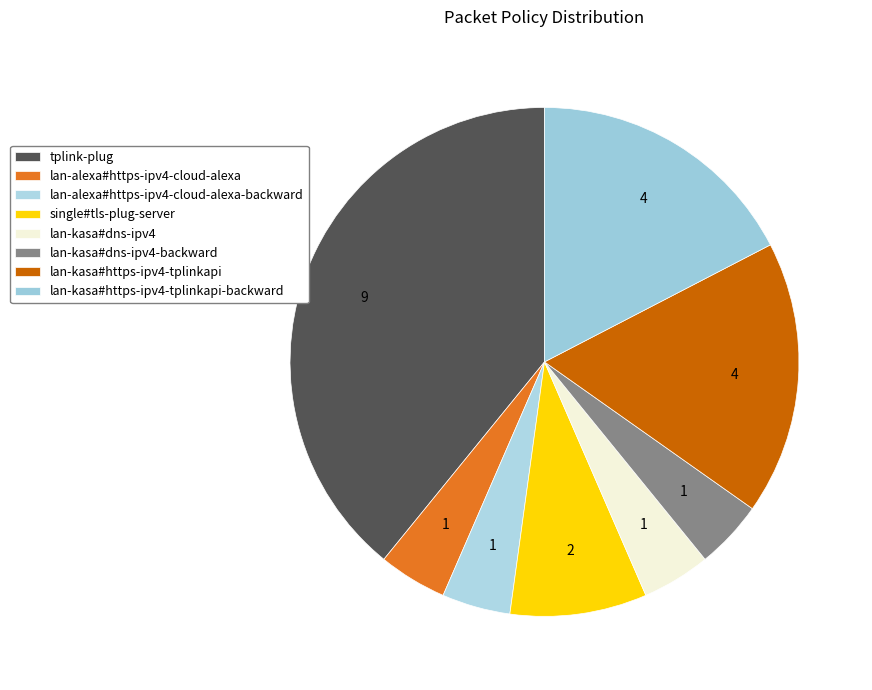

Between lan-alexa#https-ipv4-cloud-alexa-backward and lan-kasa#https-ipv4-tplinkapi-backward, which is larger?

lan-kasa#https-ipv4-tplinkapi-backward